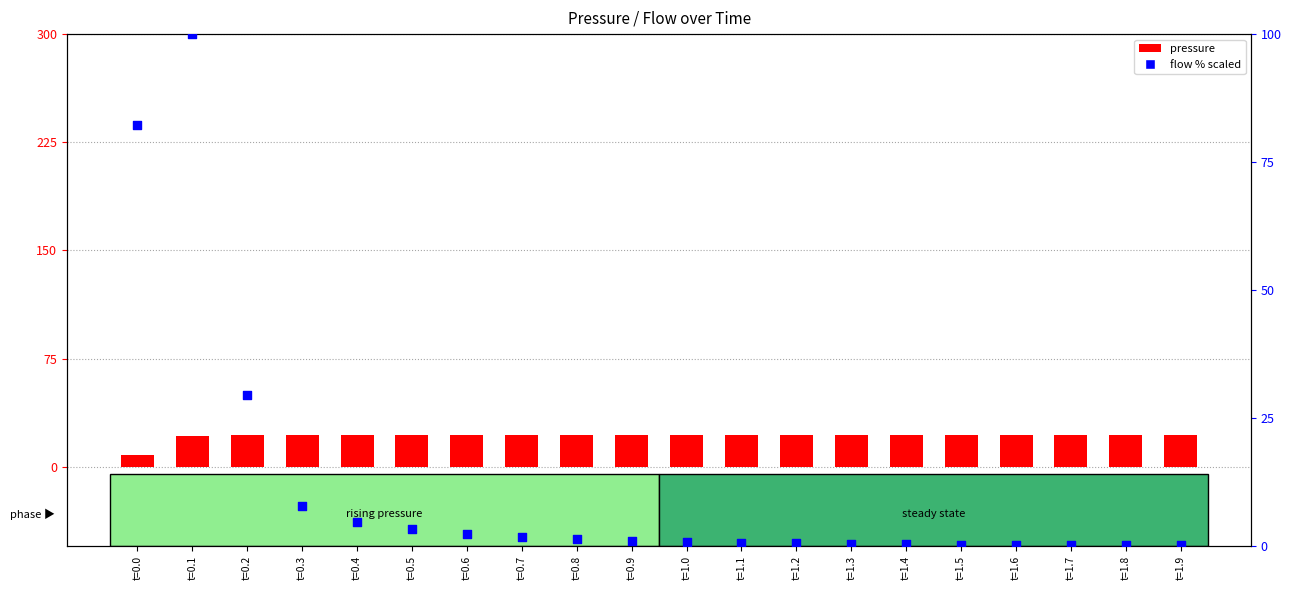

Which series has the largest total across all categories?

pressure